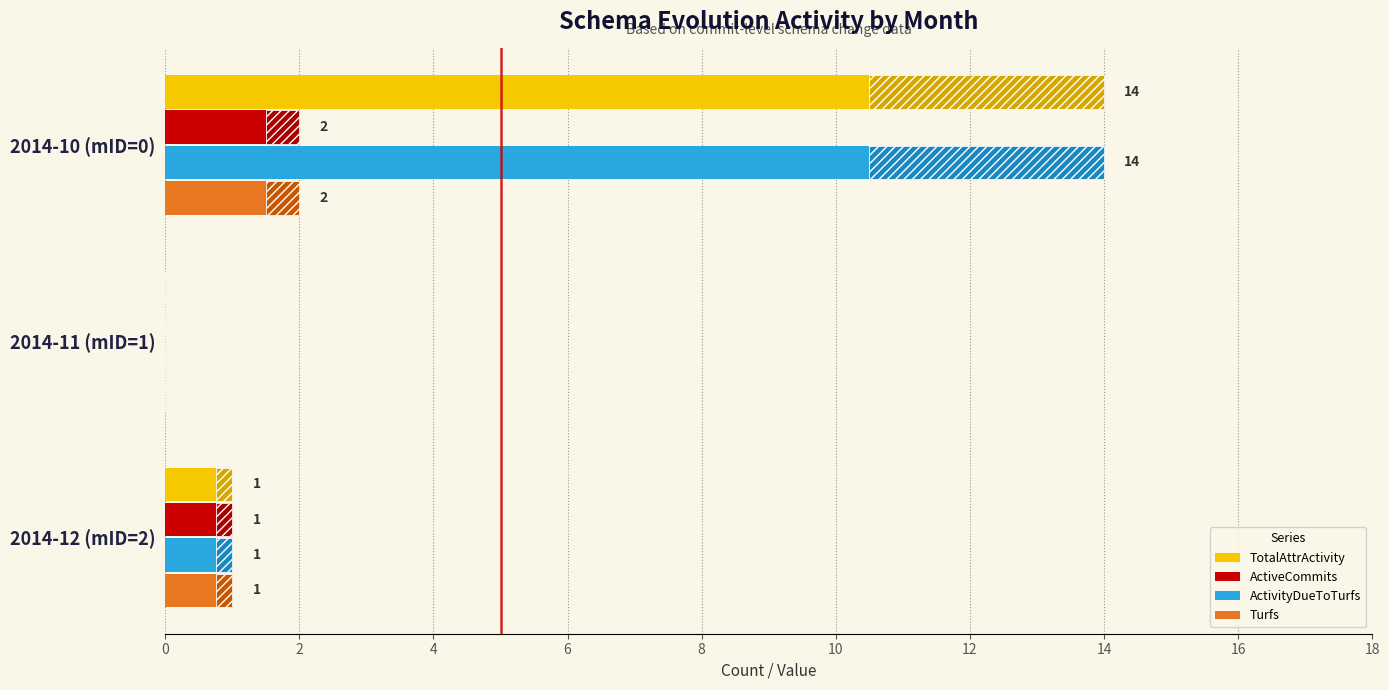

Is it true that TotalAttrActivity equals -4.4 at 2014-11 (mID=1)?

False